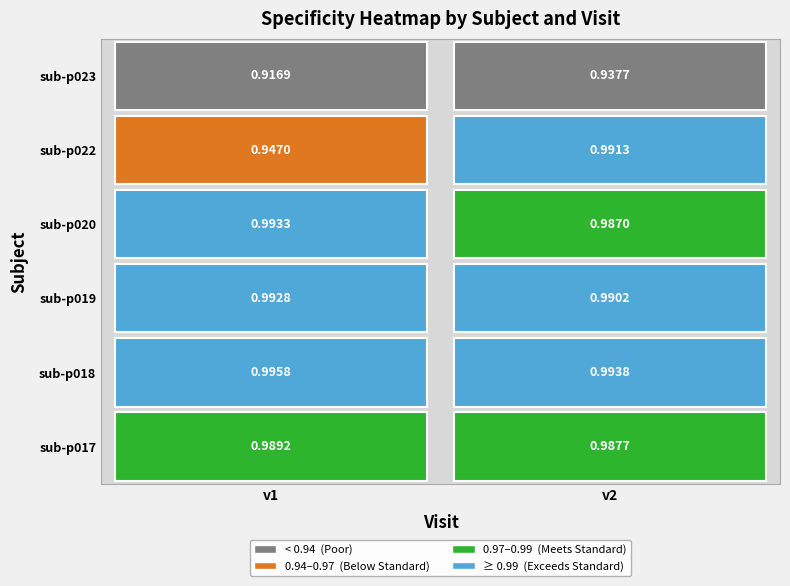

Which series has the largest range (max minus min)?

sub-p022